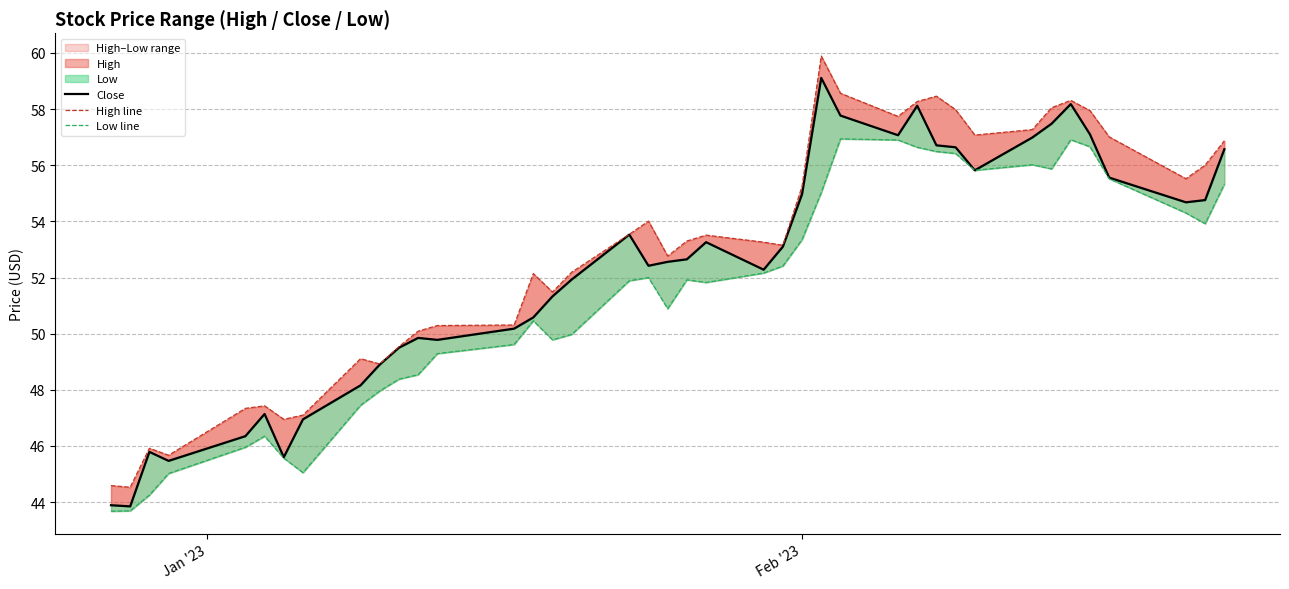

How many values in the Low line series exceed 51?

22